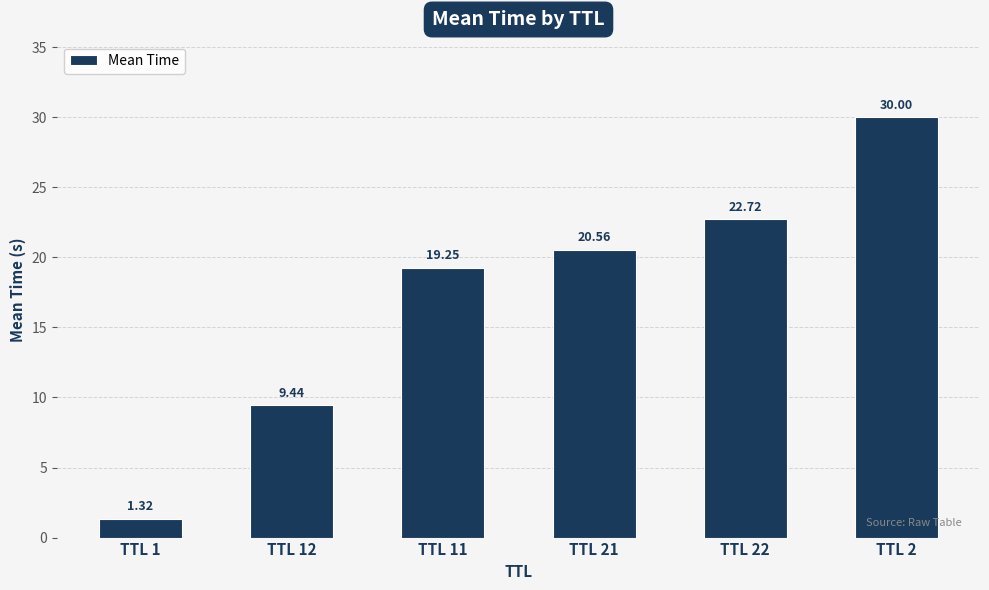

What is the difference between the values at TTL 21 and TTL 1?

19.2